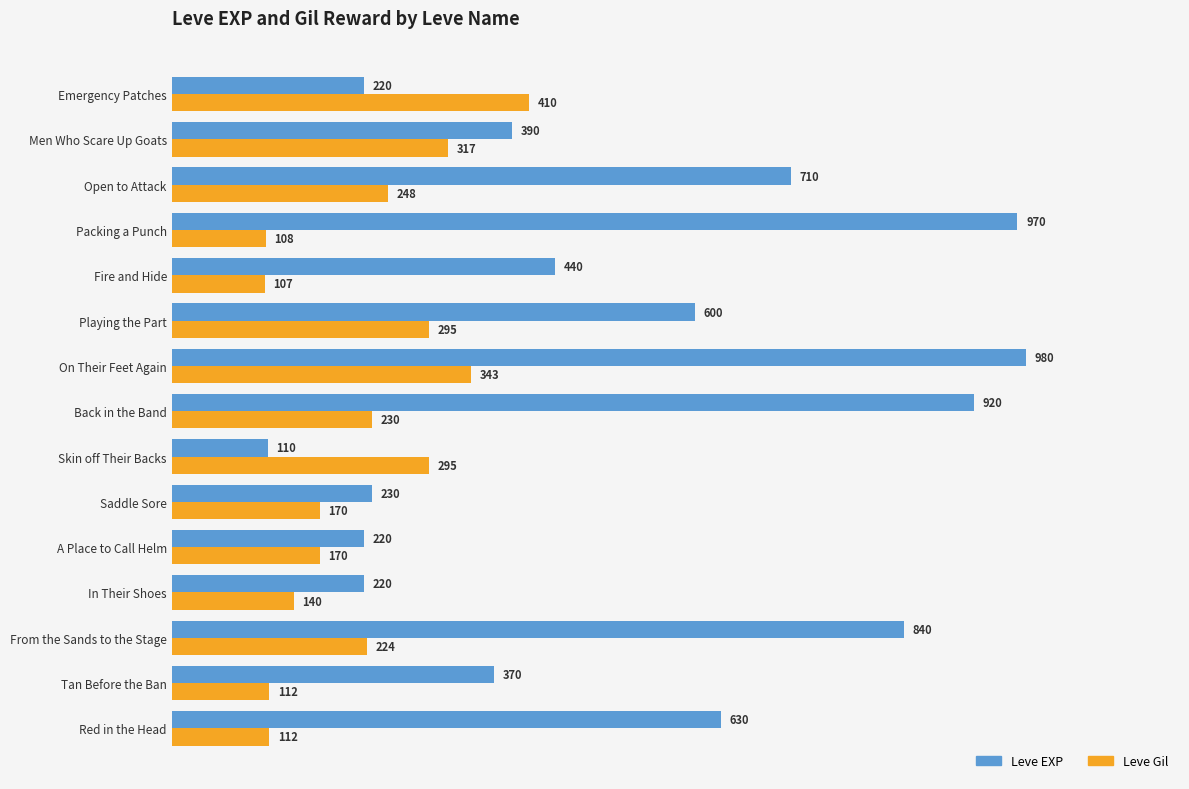

Which series has the widest spread of values?

Leve EXP